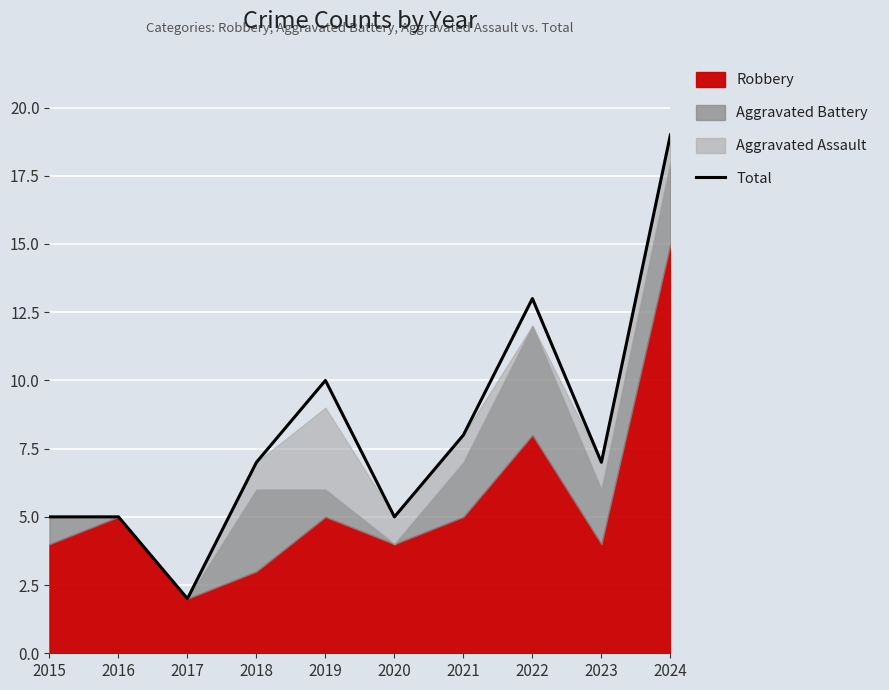

Which category has the highest value in the Total series?

2024